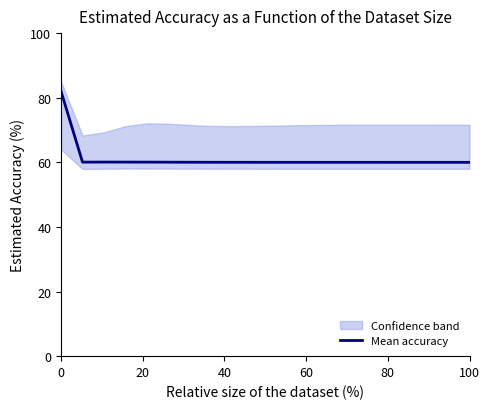

What is the minimum value shown in the chart?

60.0